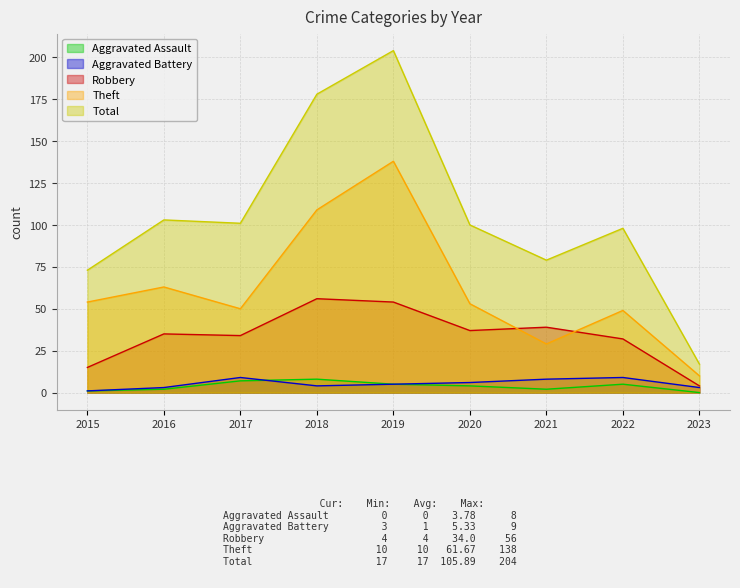

Rank the series at 2022 from highest to lowest value.

Total, Theft, Robbery, Aggravated Battery, Aggravated Assault